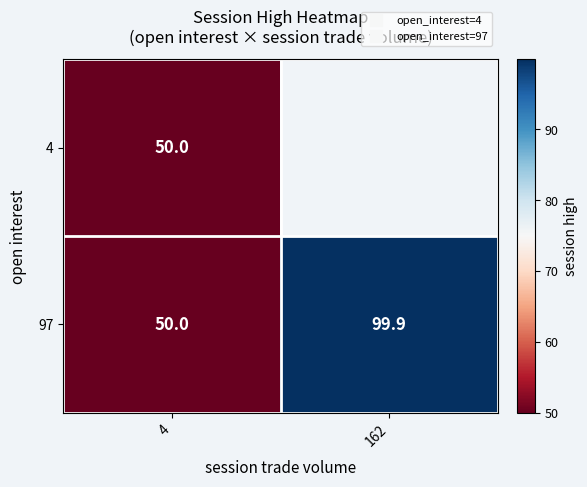

Which has a higher value, 162 or 4?

4